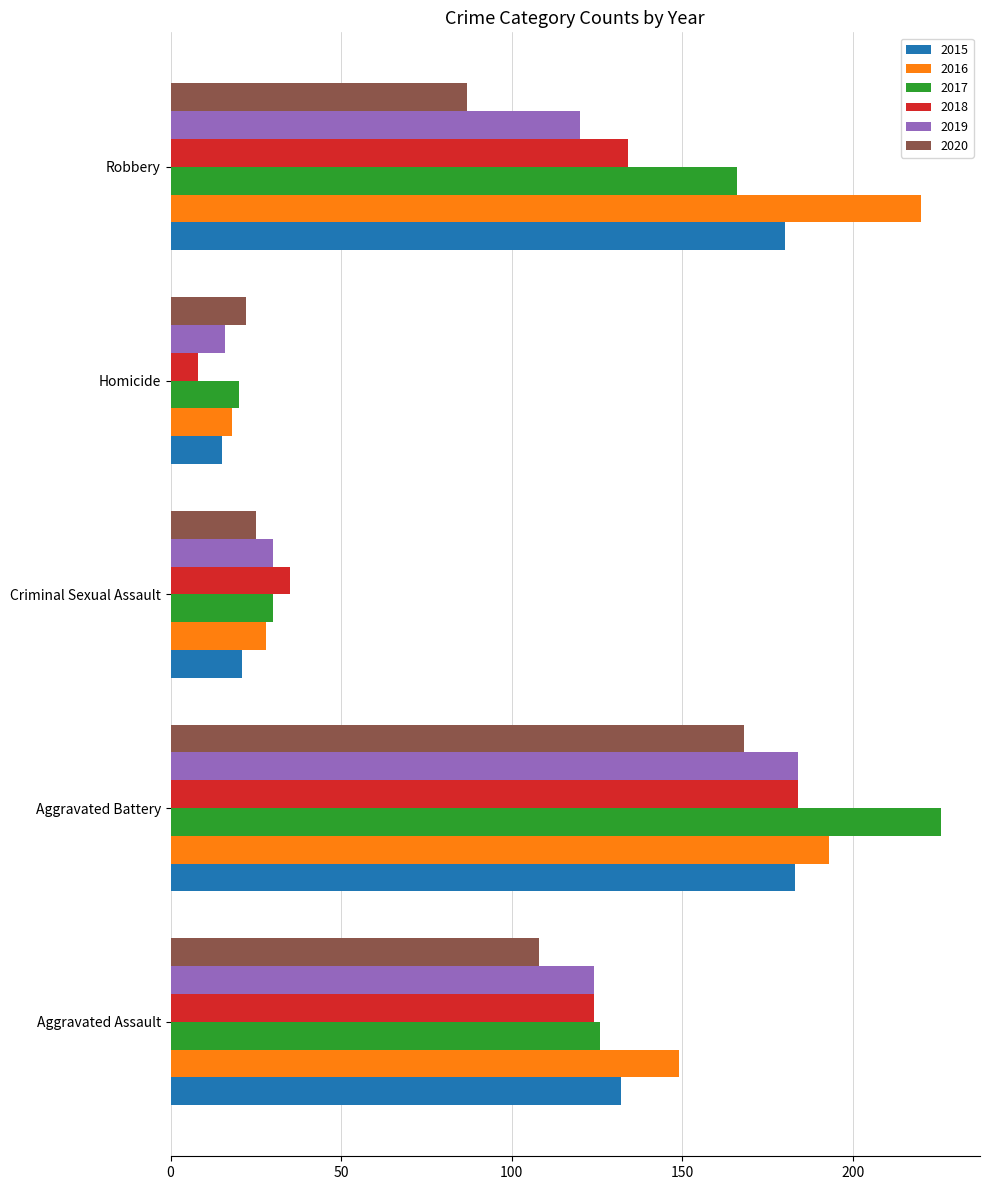

What is the maximum value shown in the chart?

226